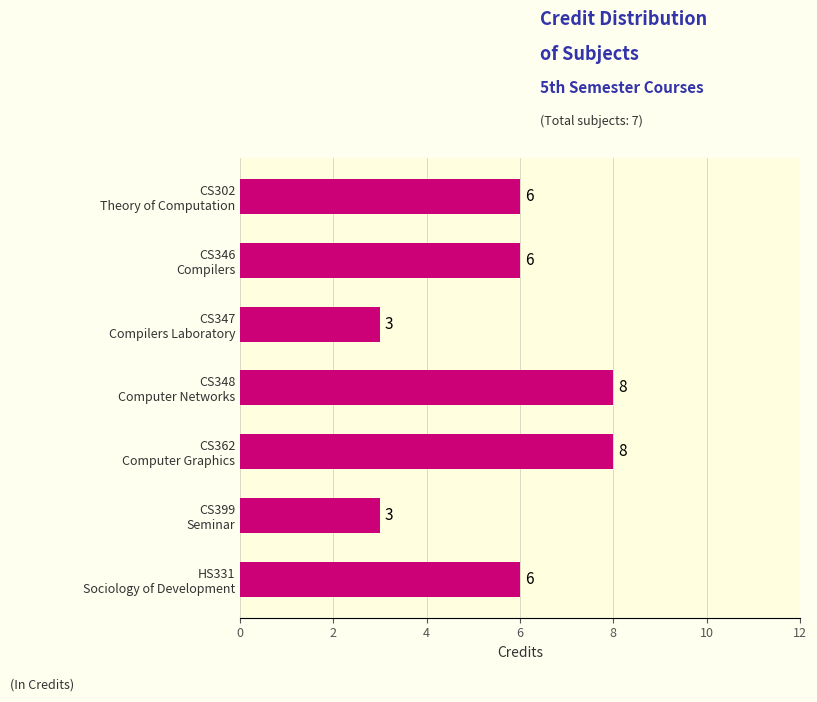

Count the values in the range 3 to 8.

7